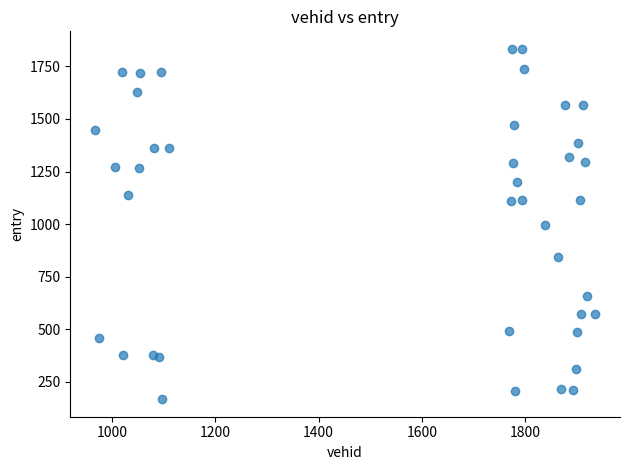

What is the range of X values (max minus min)?

967.0